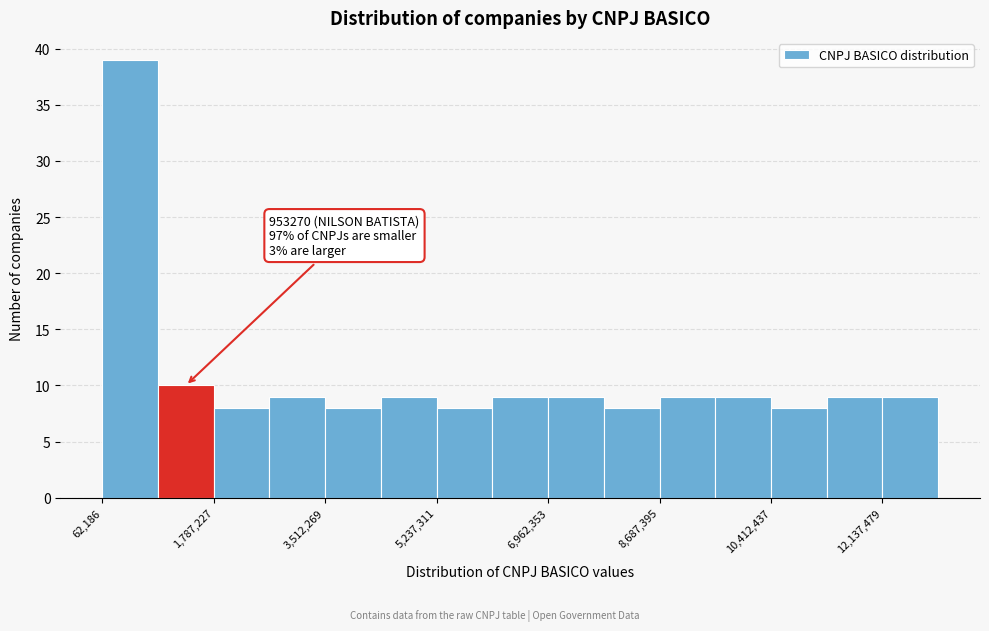

Over which range of the x-axis is the bar tallest?

0 to 1000000